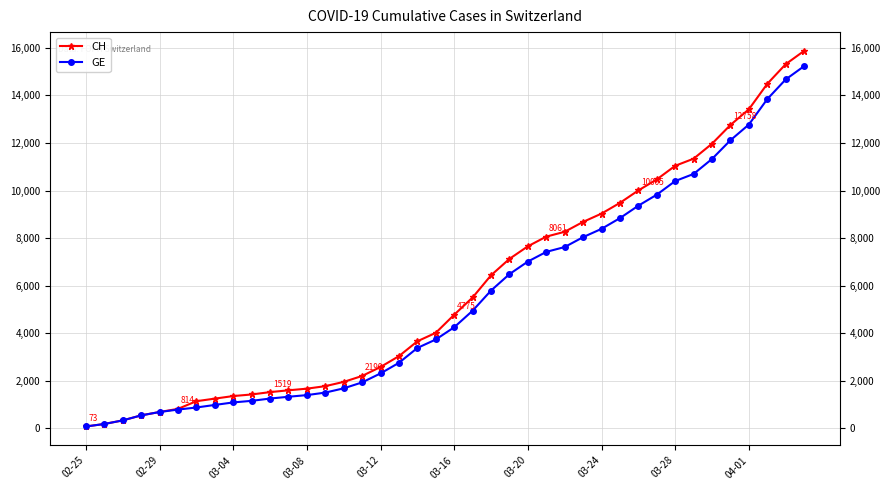

Which series has the largest total across all categories?

CH